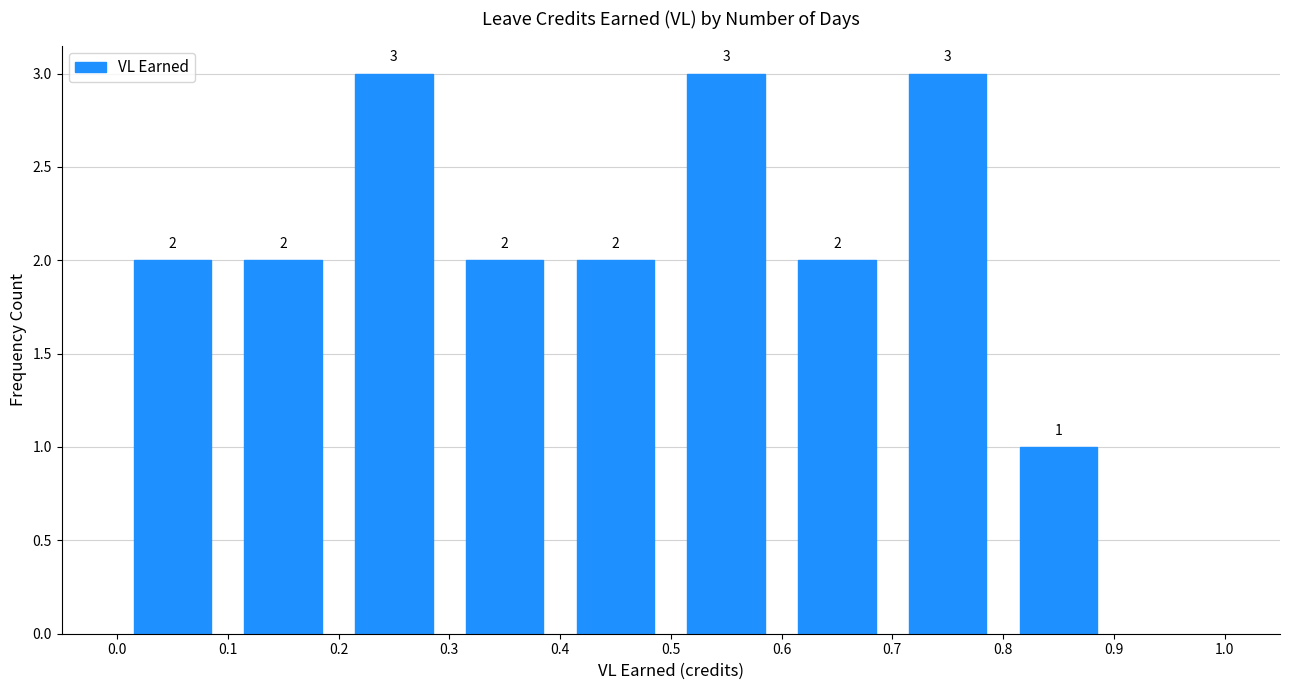

Reading left to right, list every bar in this chart as the range it spans on the x-axis followed by its height.

0.0 to 0.1: 2
0.1 to 0.2: 2
0.2 to 0.3: 3
0.3 to 0.4: 2
0.4 to 0.5: 2
0.5 to 0.6: 3
0.6 to 0.7: 2
0.7 to 0.8: 3
0.8 to 0.9: 1